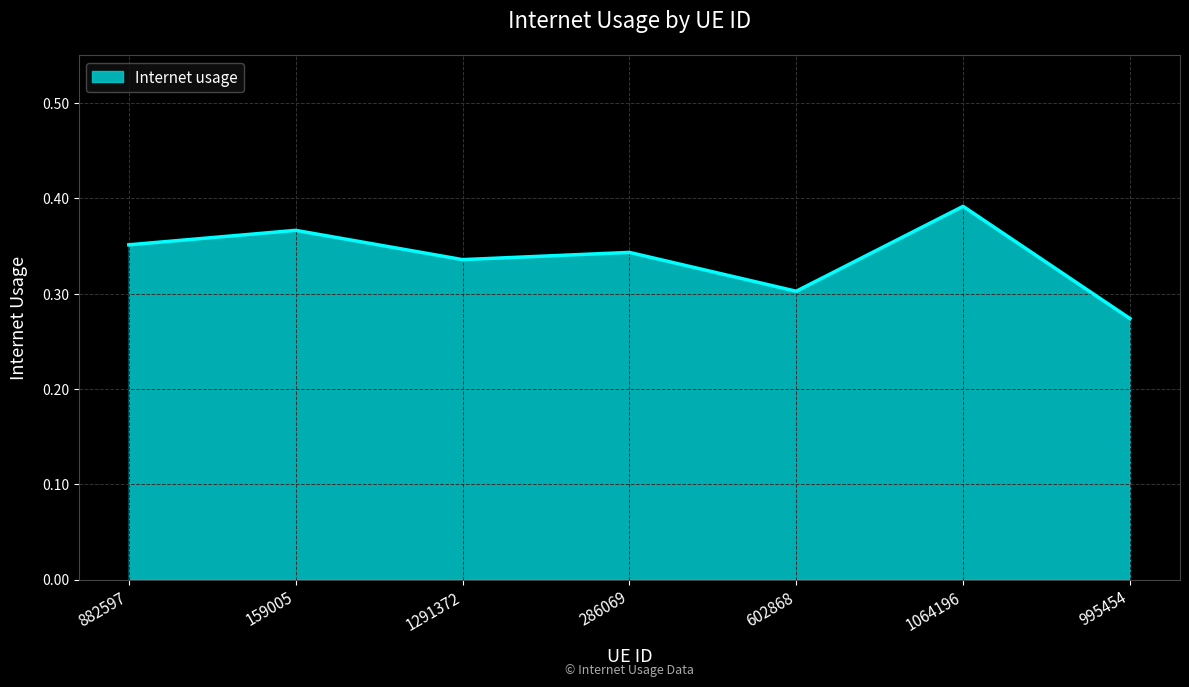

Count the values in the range 0 to 1.

7